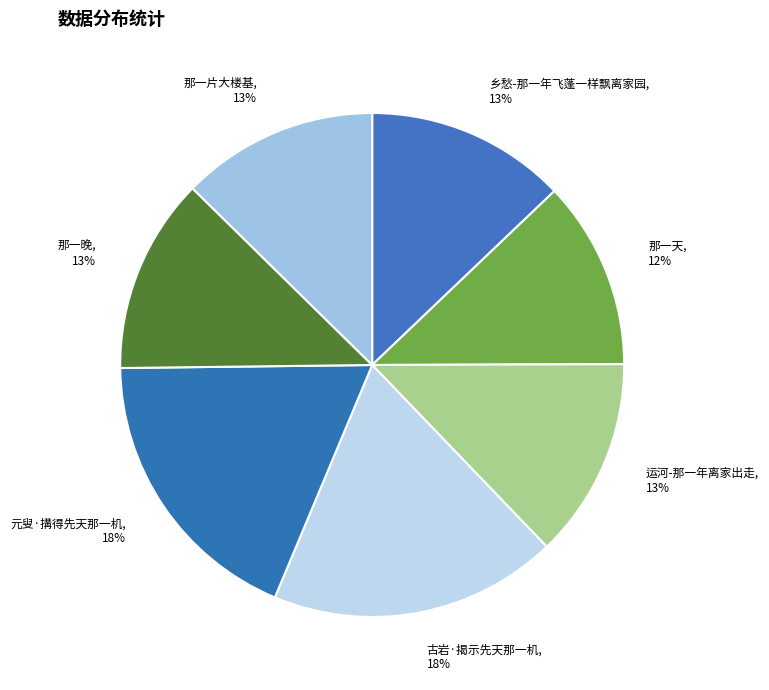

To the nearest percent, what percentage of the pie is 那一天?

12%